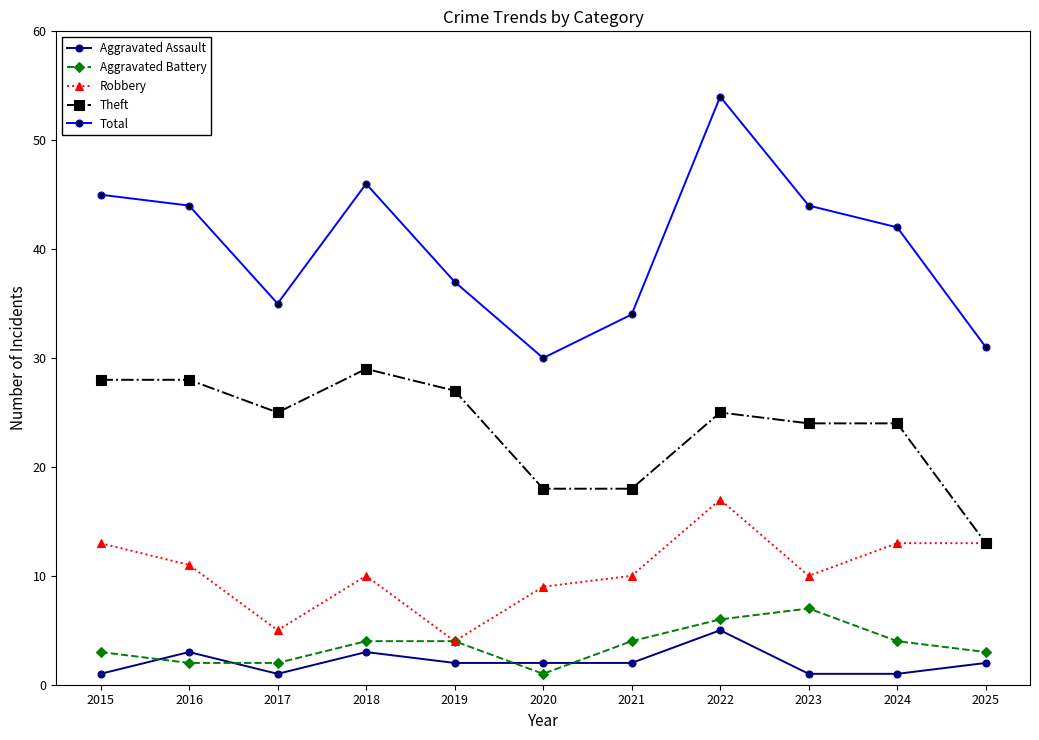

How many data points does each series have?

11